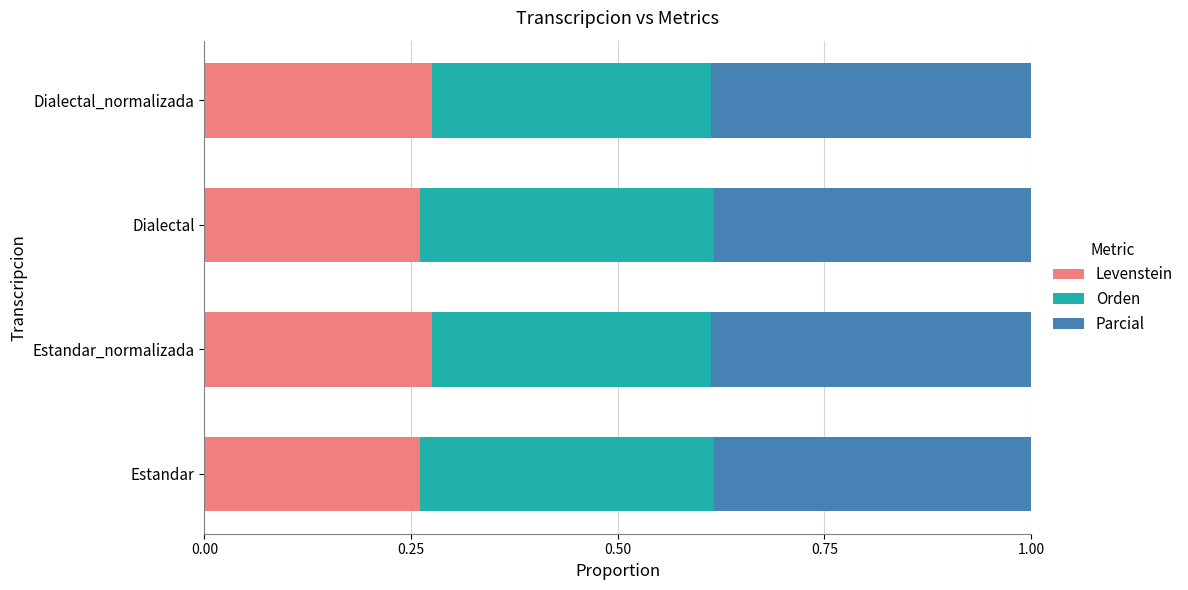

Count the number of data series in this chart.

3